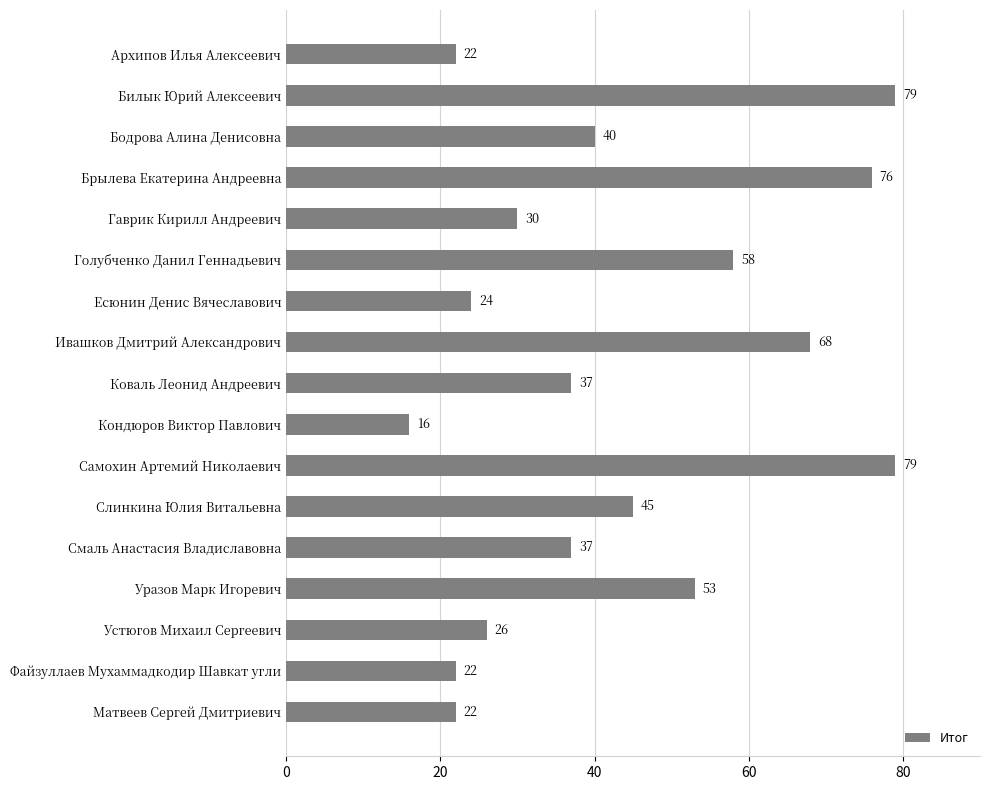

The value at Ивашков Дмитрий Александрович is 68. True or false?

True